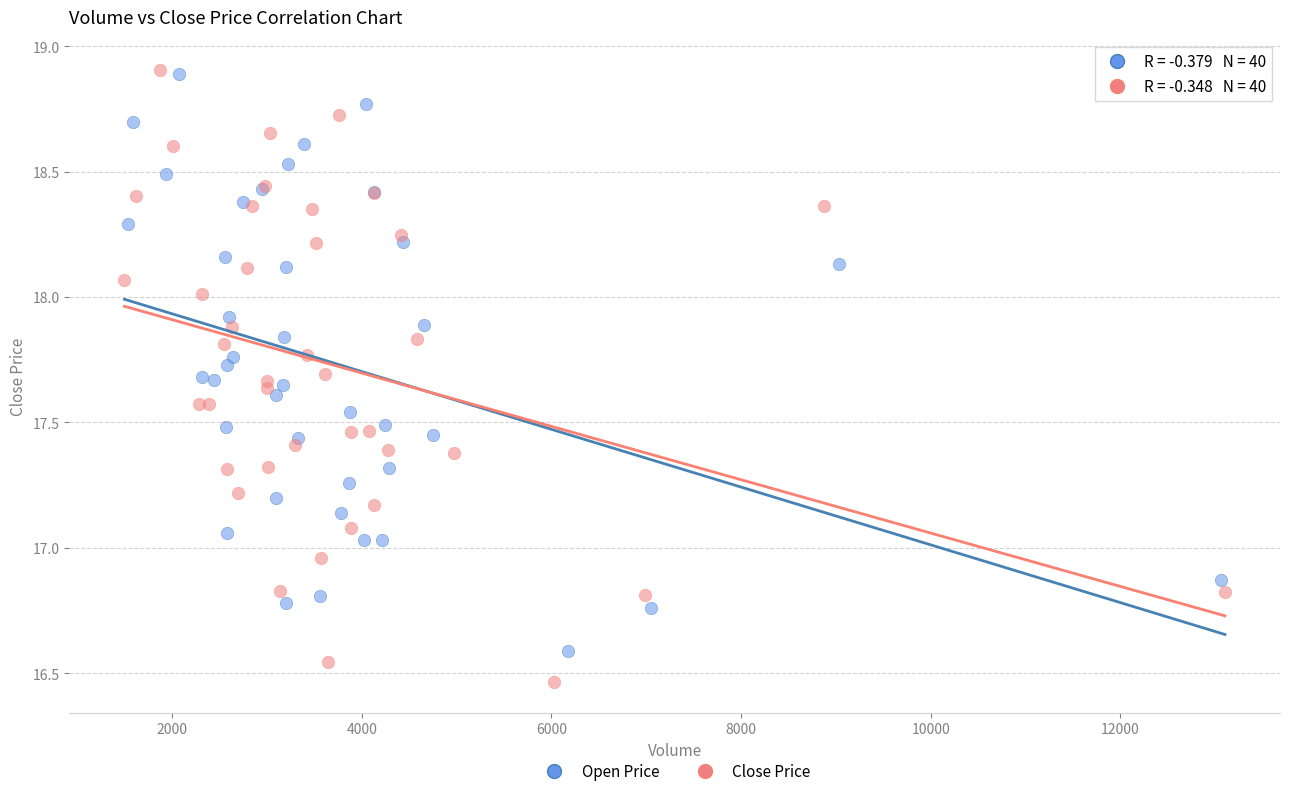

Which series has the largest Y range (max minus min)?

Close Price